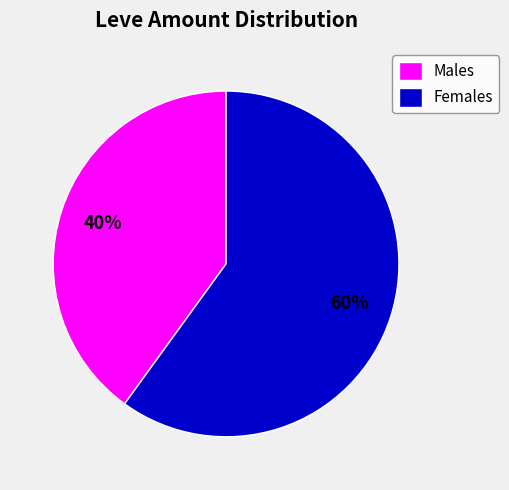

What is the largest slice in the pie chart?

Females